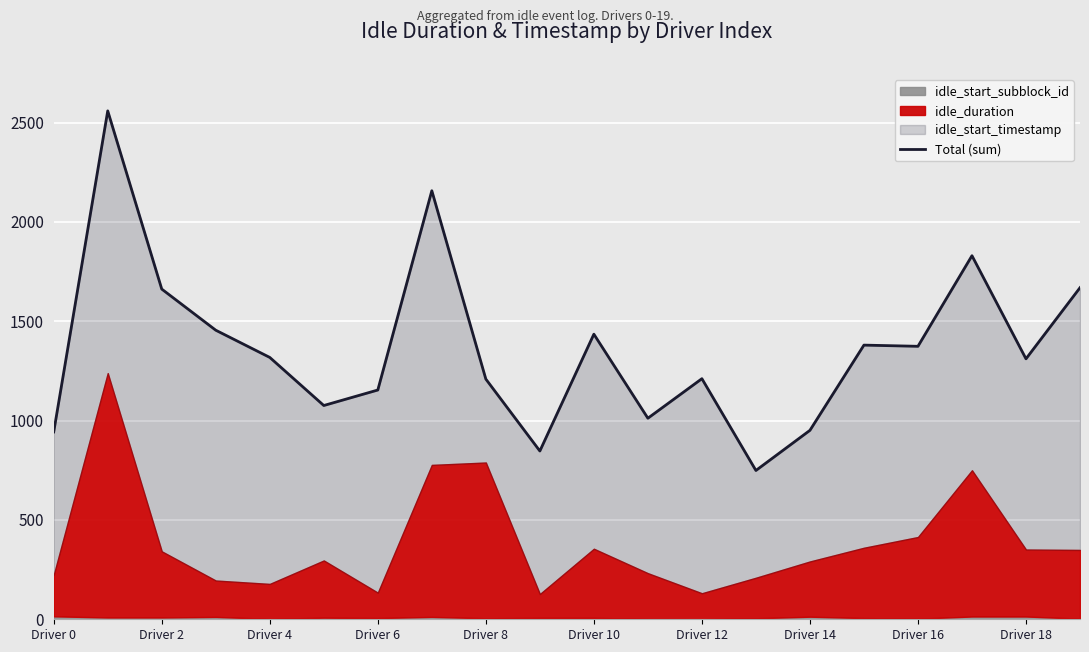

What is the sum of the values at 15 and Driver 0?

2323